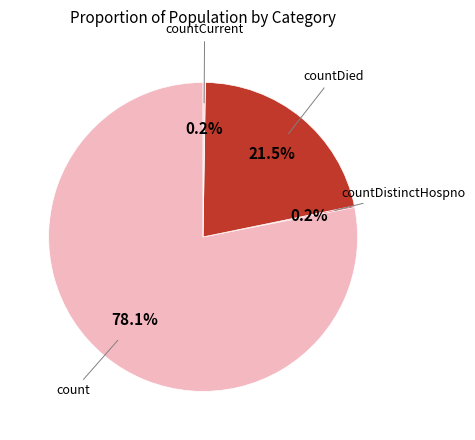

Which category accounts for the majority?

count